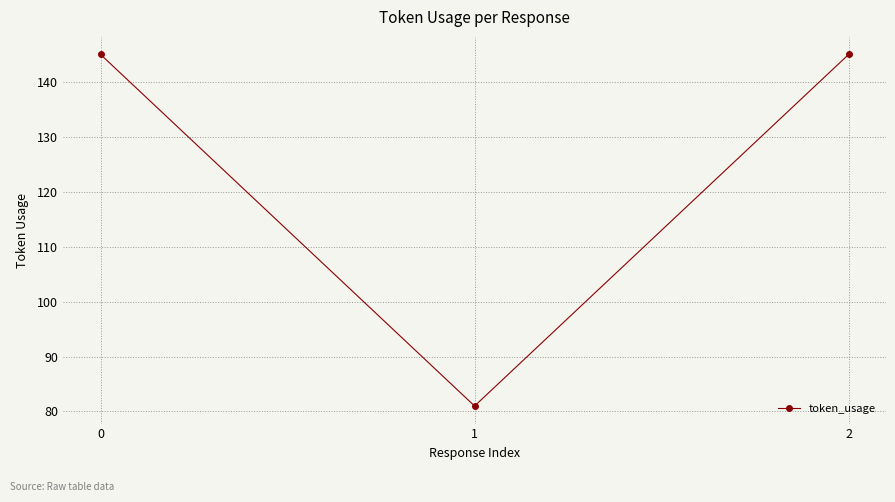

Reading left to right, transcribe all the data shown in this chart.

0=145	1=81	2=145